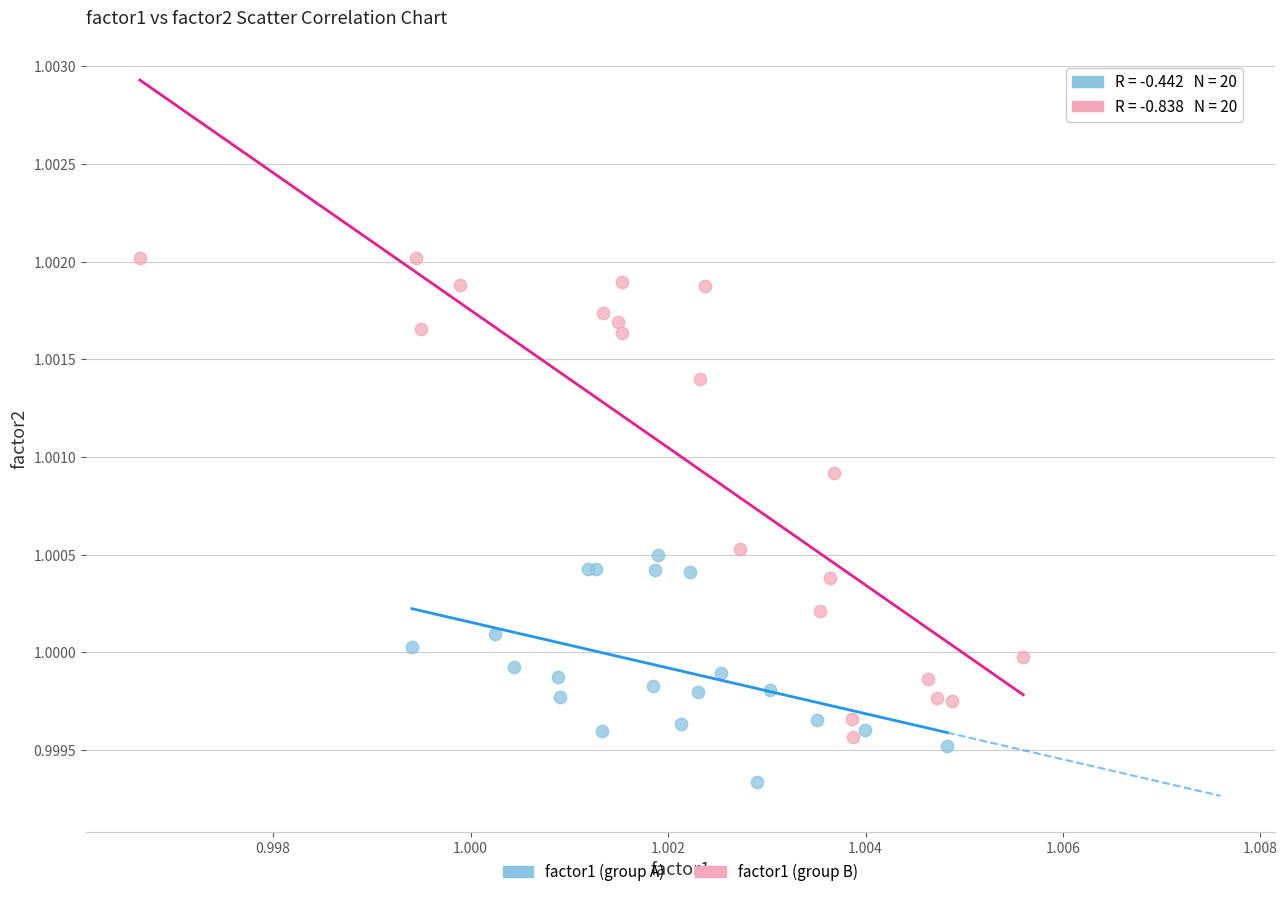

Which series contains the highest Y value?

factor1 (group B)